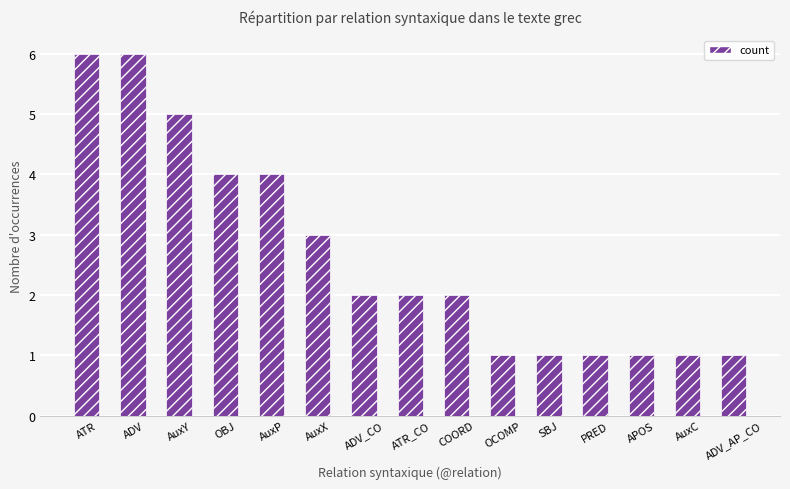

Count the number of data series in this chart.

1